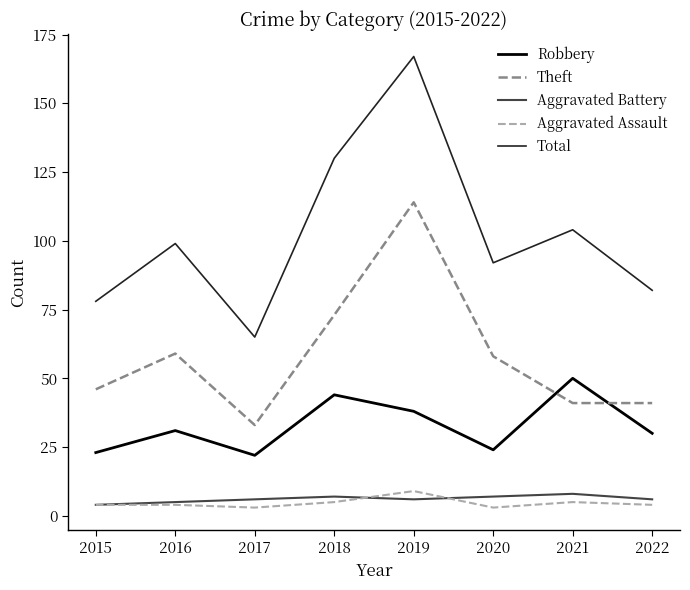

True or false: Aggravated Battery and Total intersect in this chart.

False